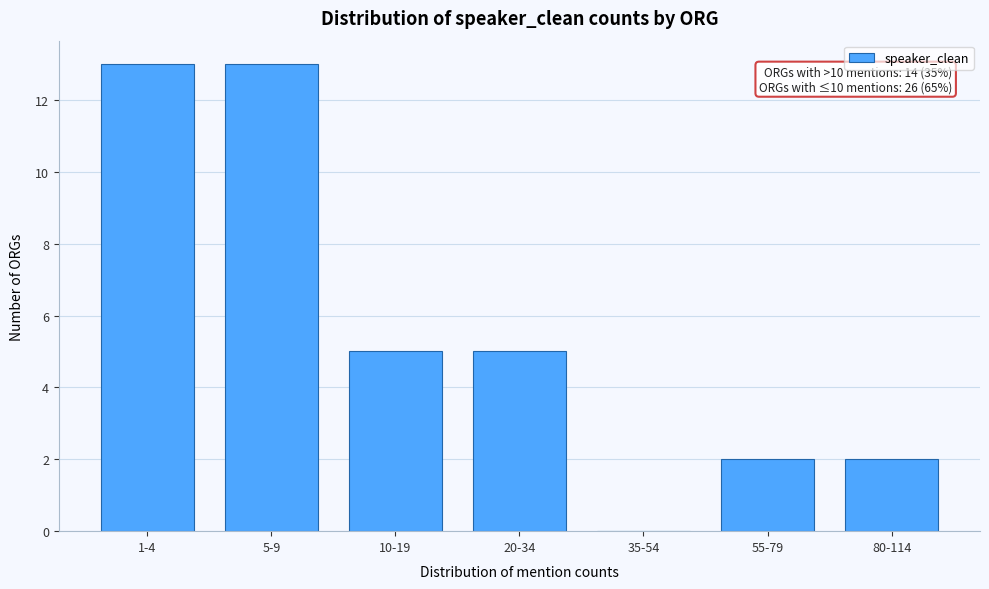

Reading left to right, transcribe all the data shown in this chart.

1-4=13	5-9=13	10-19=5	20-34=5	35-54=0	55-79=2	80-114=2